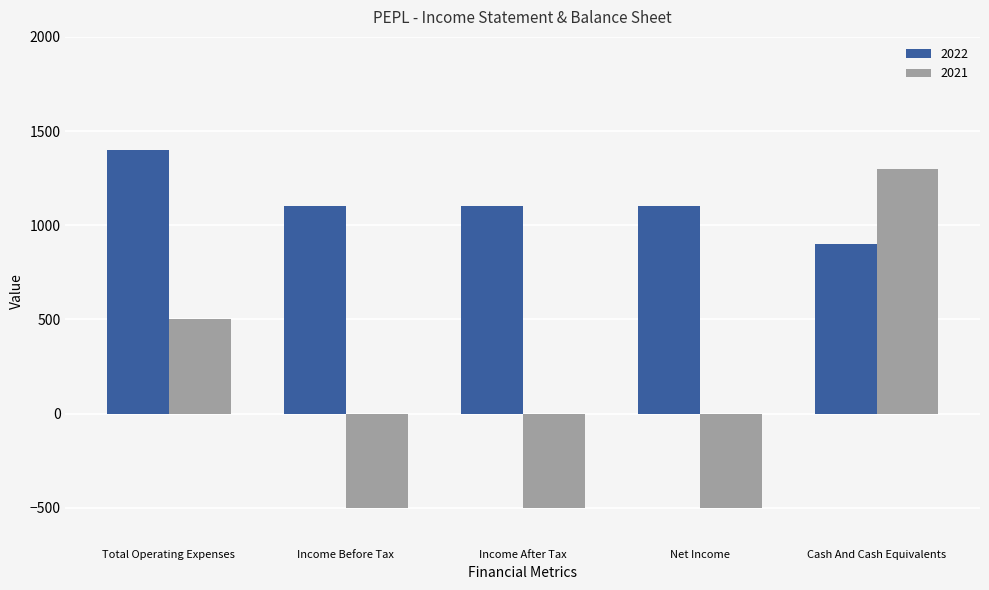

At which category is the sum across all series the highest?

Cash And Cash Equivalents